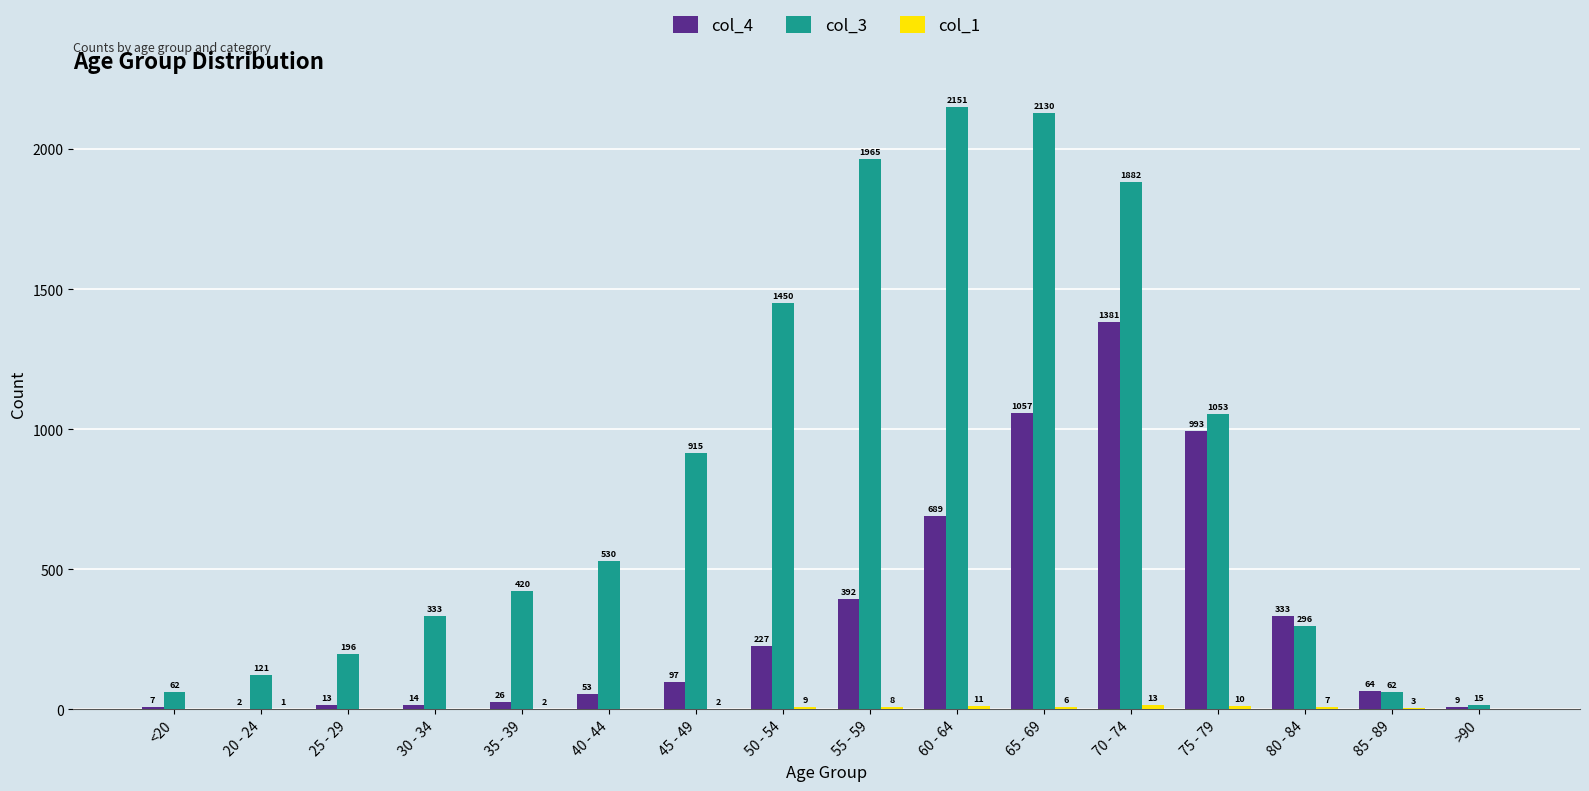

How many categories are shown in the chart?

16